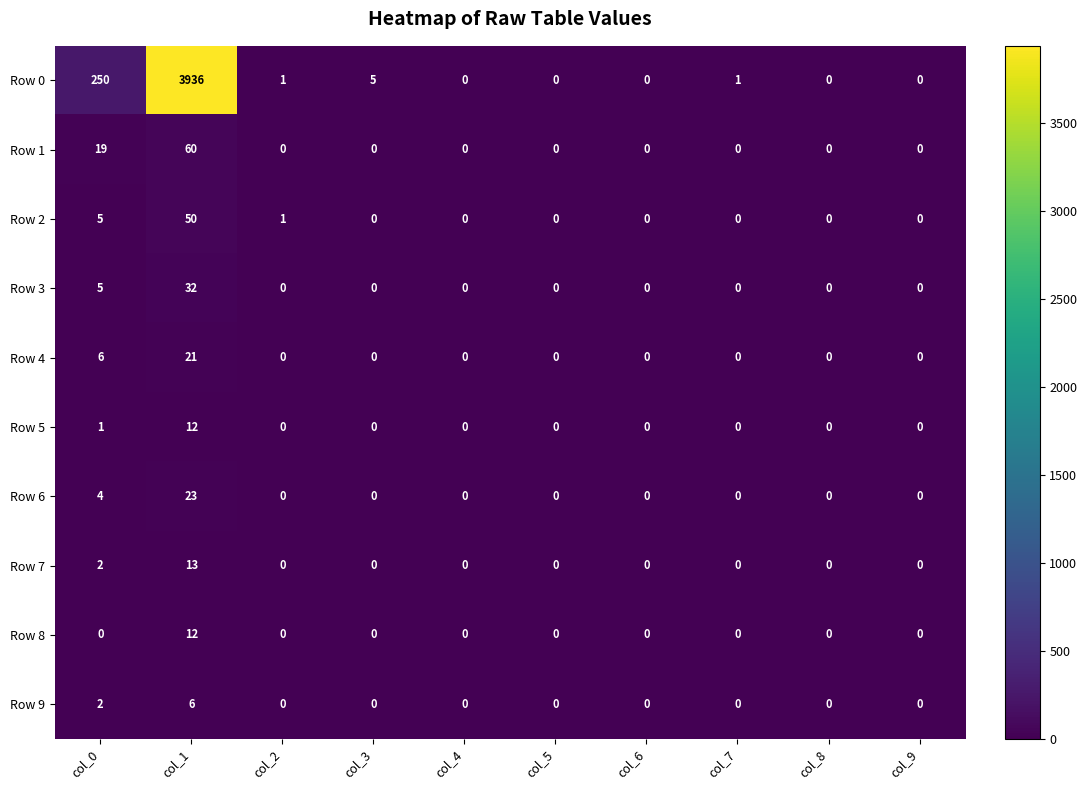

The value of Row 4 at col_0 is 6. True or false?

True